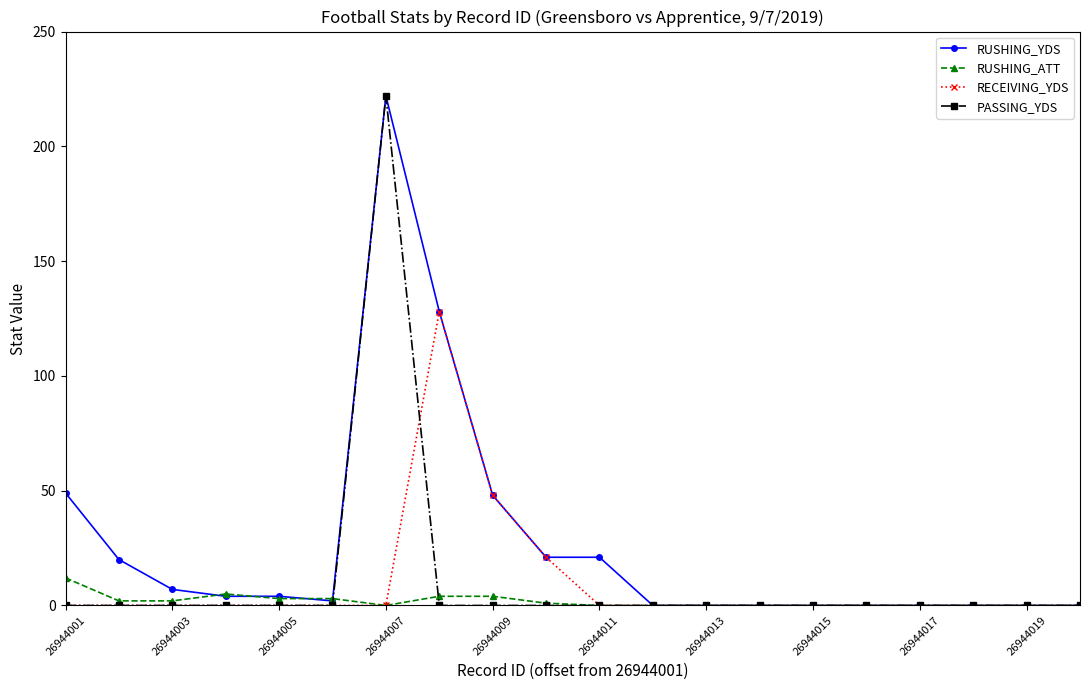

What is the highest value of the RUSHING_ATT series?

12